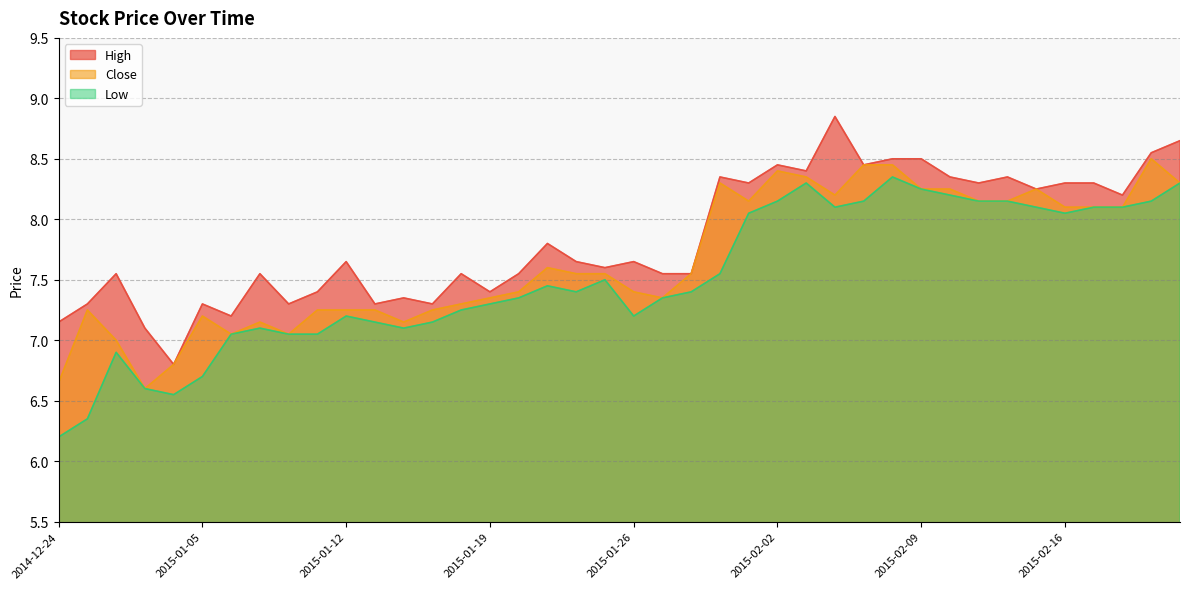

True or false: Low and Close cross at least once.

False